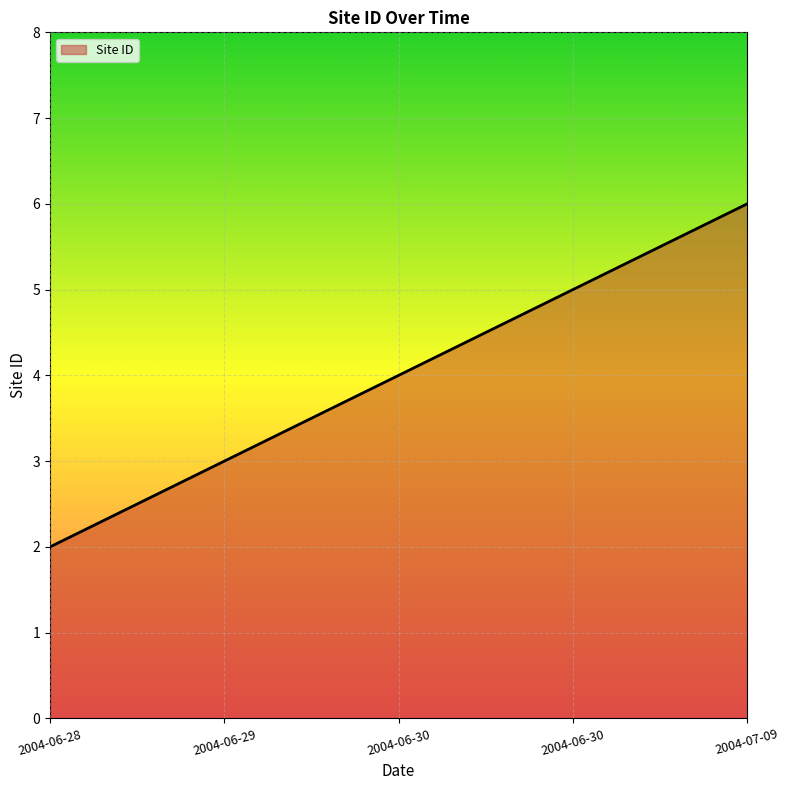

How many lines are shown in the chart?

1